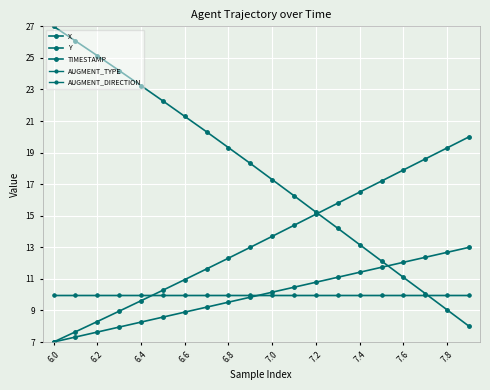

Is this an area chart (filled region under the line)?

No